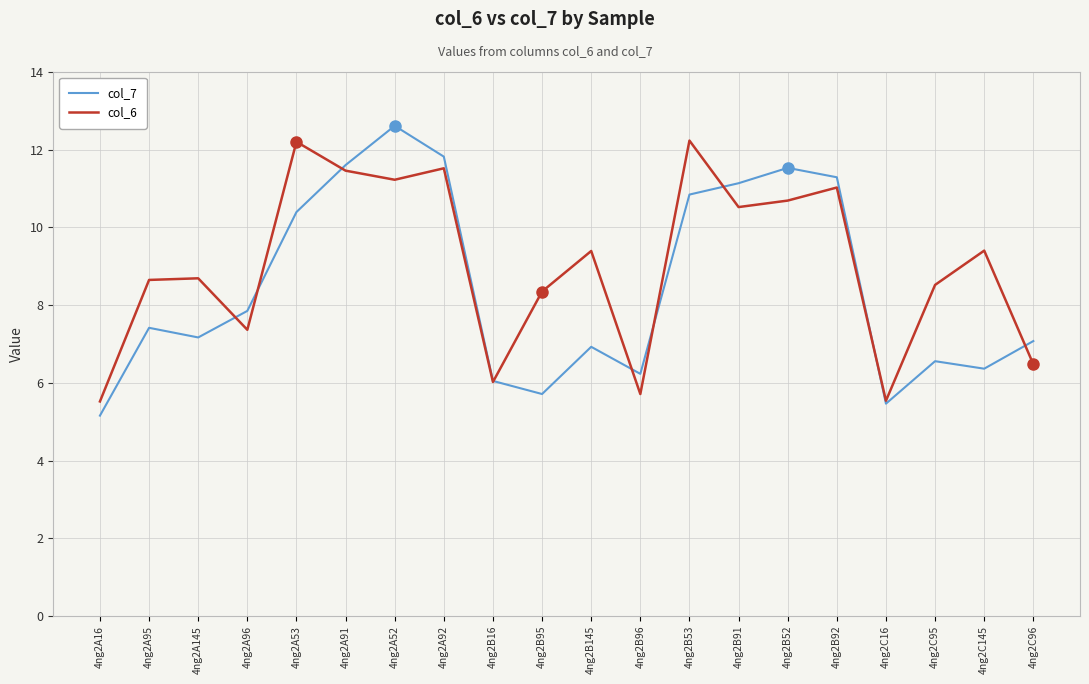

The col_7 series shows 2.7 at 4ng2A16. True or false?

False